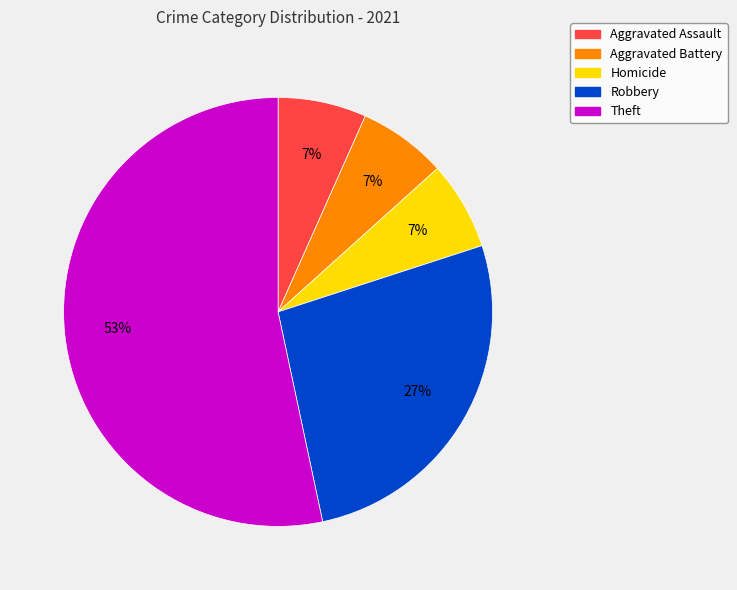

Is there any slice that represents more than half of the pie?

Yes